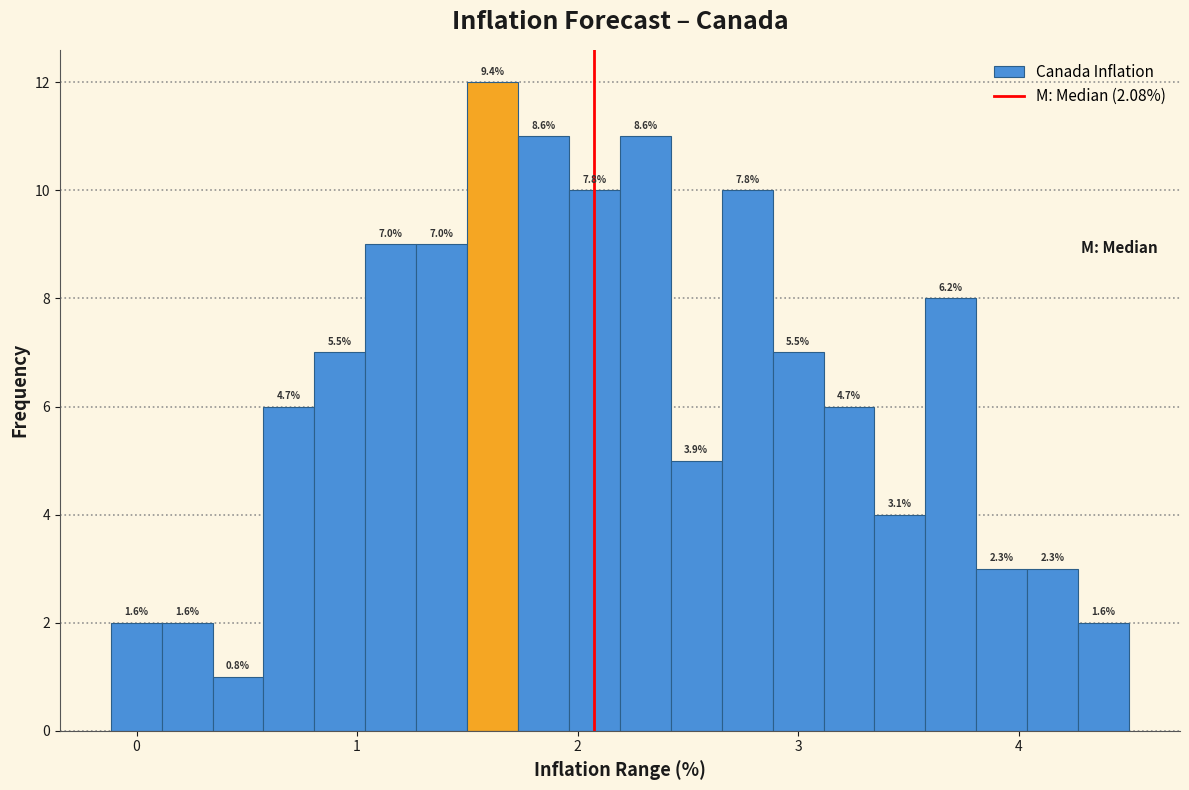

Read against the x-axis, roughly where is the centre of the tallest bar?

1.6